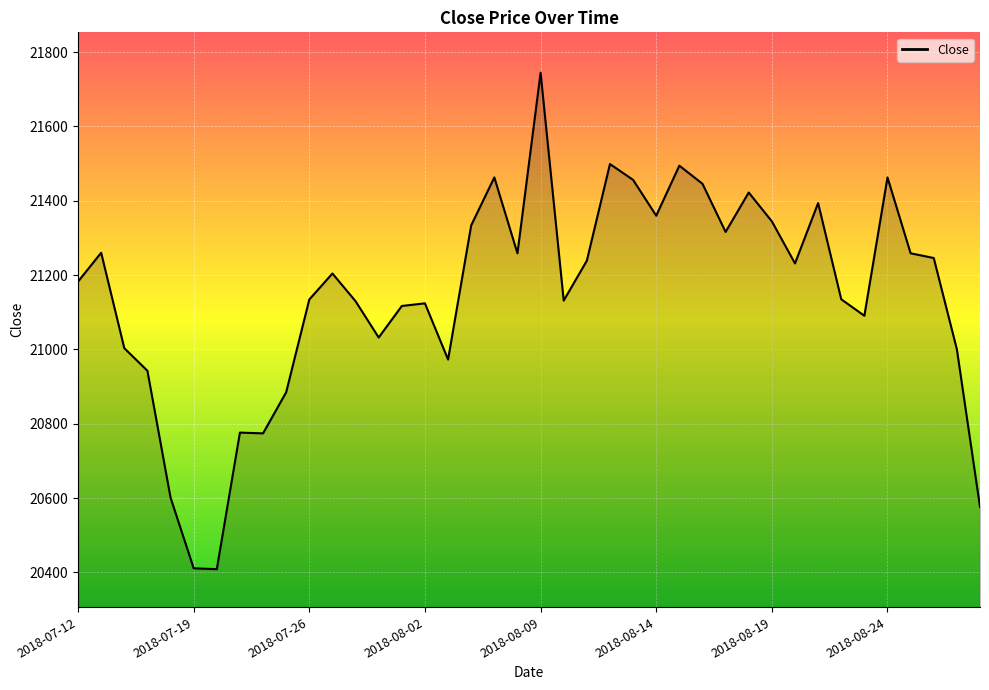

True or false: the data has more than 1 interior local peaks.

True